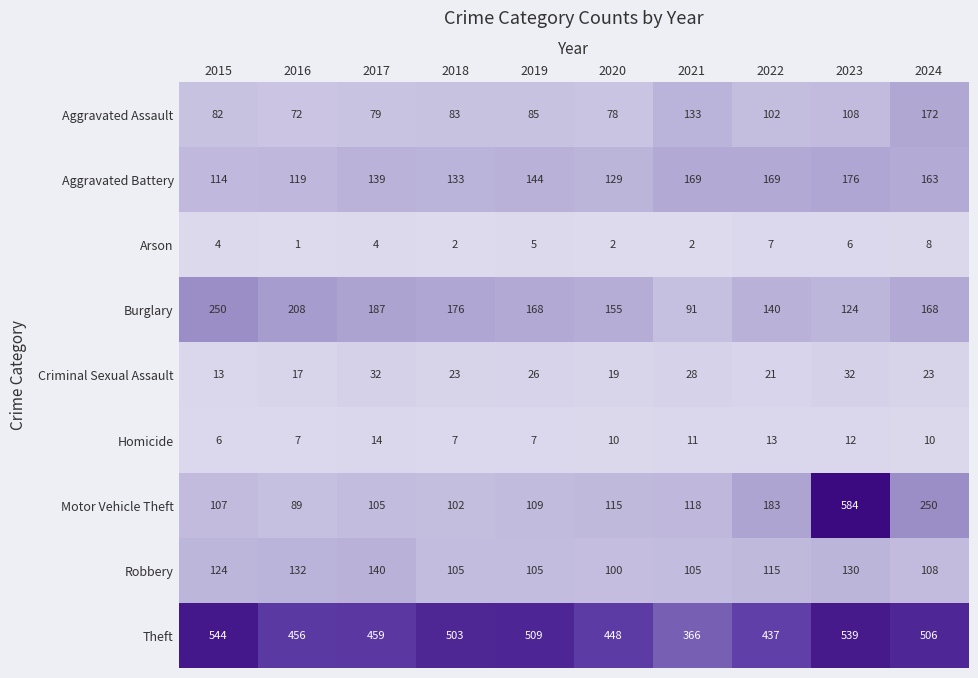

At how many categories does at least one series exceed 92?

10